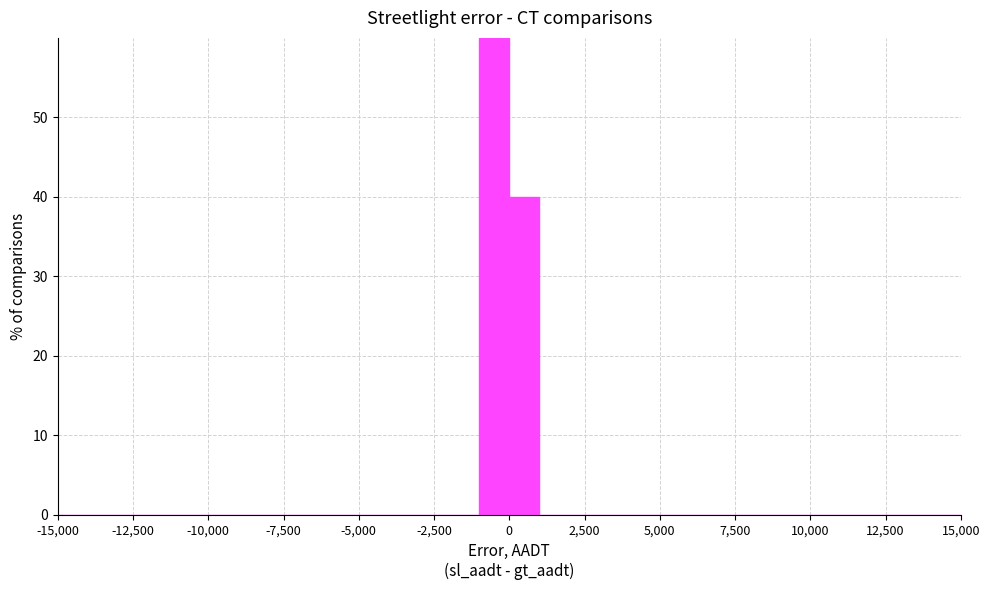

Read against the x-axis, roughly where is the centre of the tallest bar?

-500